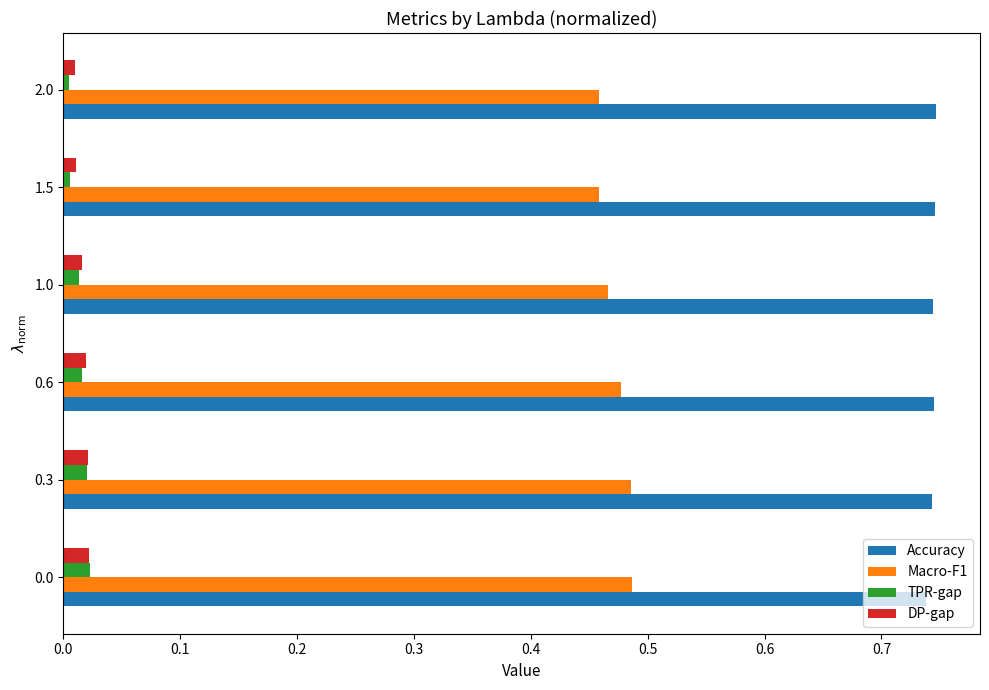

True or false: Macro-F1 has a value of 0.7 at 0.3.

False